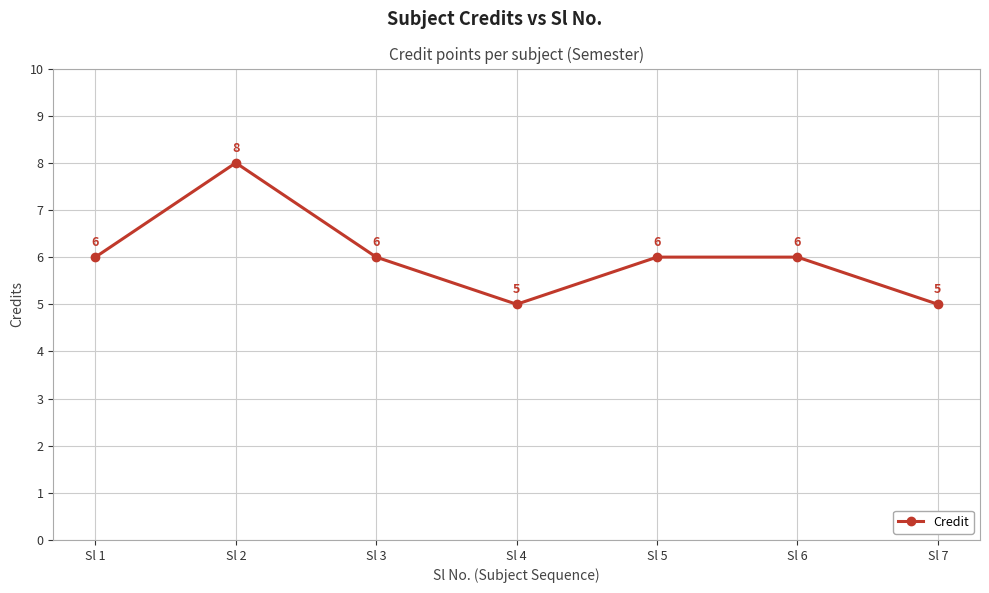

What is the minimum value shown in the chart?

5